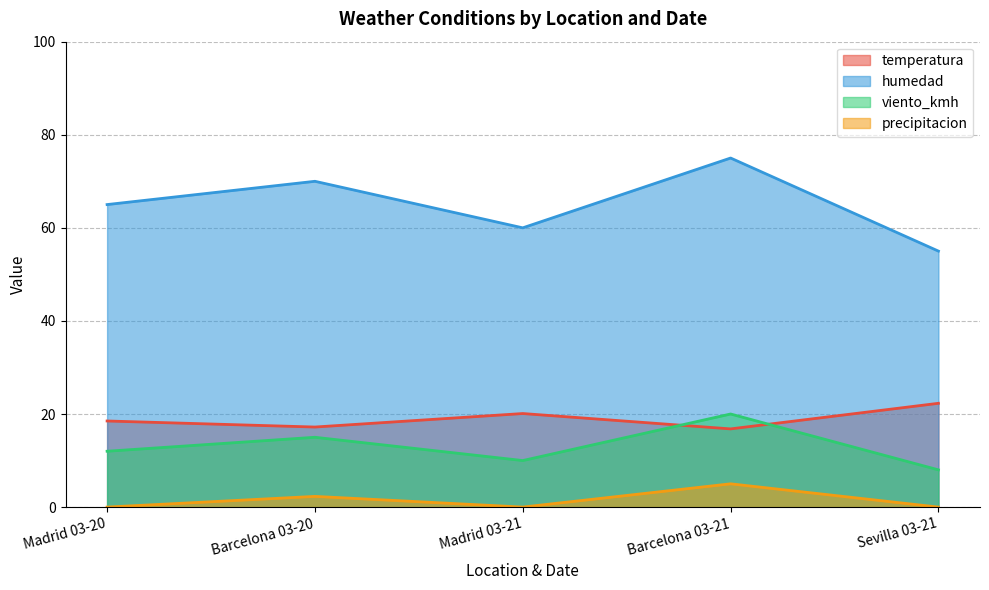

What is the value of the humedad point at the 4th from the left?

75.0